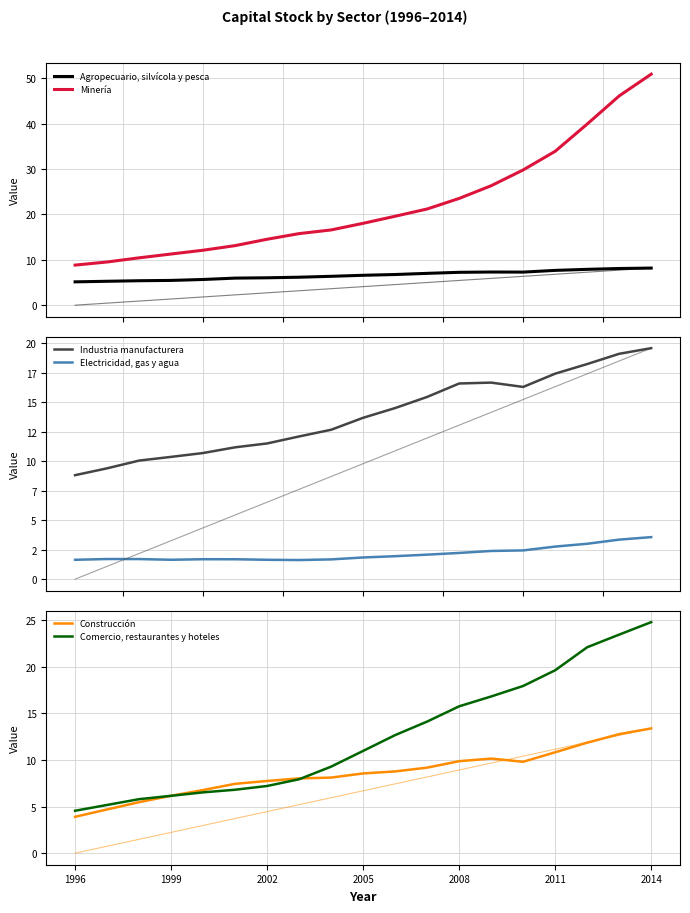

What is the sum of all Comercio, restaurantes y hoteles values?

237538090